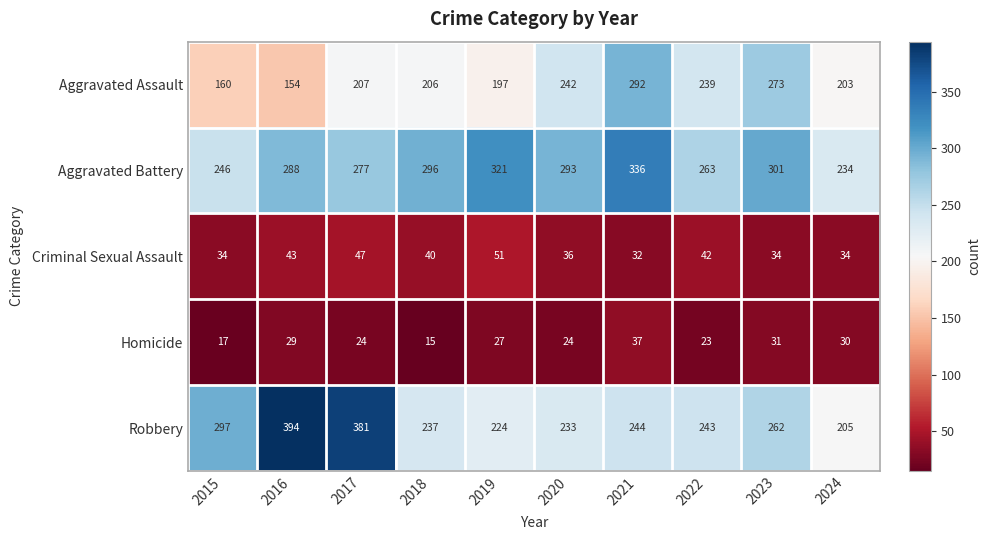

At how many categories does at least one series exceed 201?

10